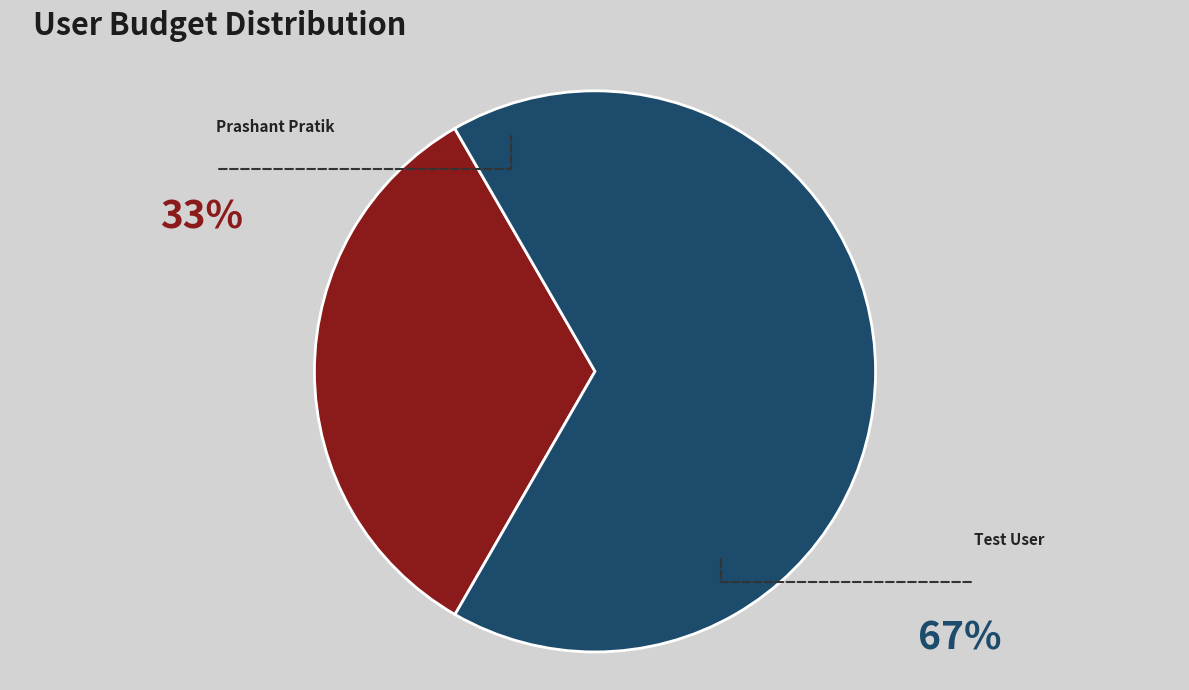

How many segments does this pie chart have?

2